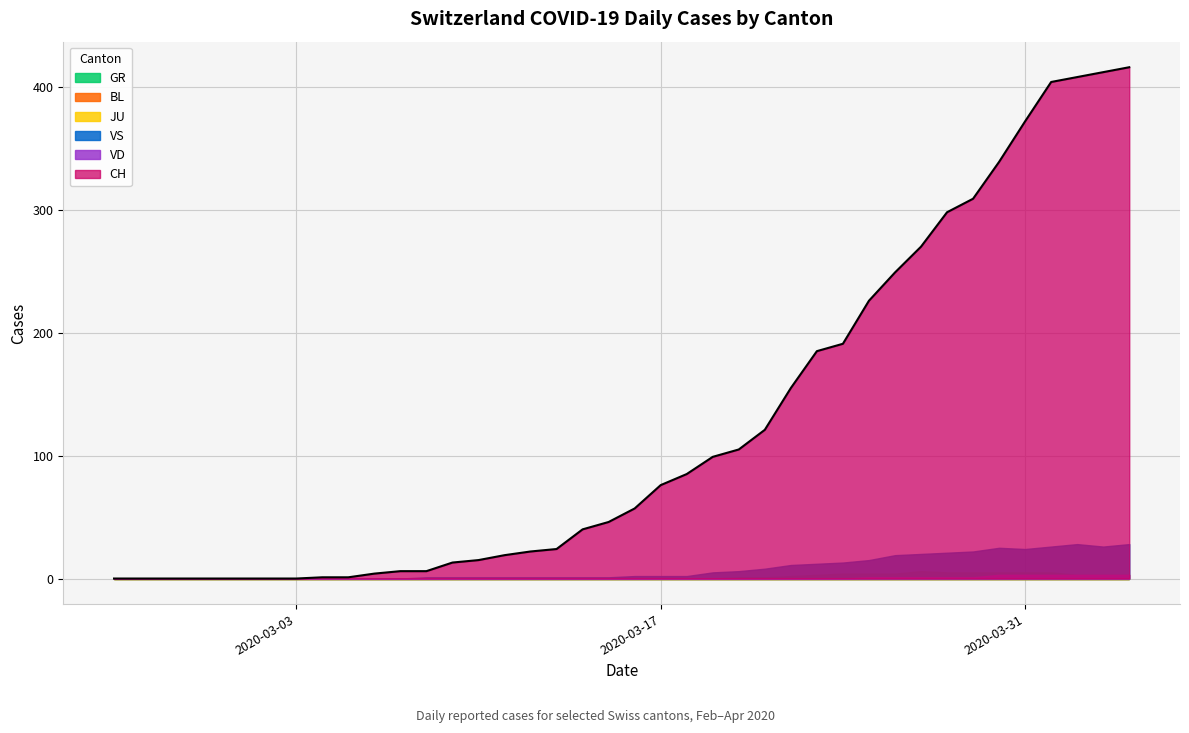

At how many categories does at least one series exceed 171?

13